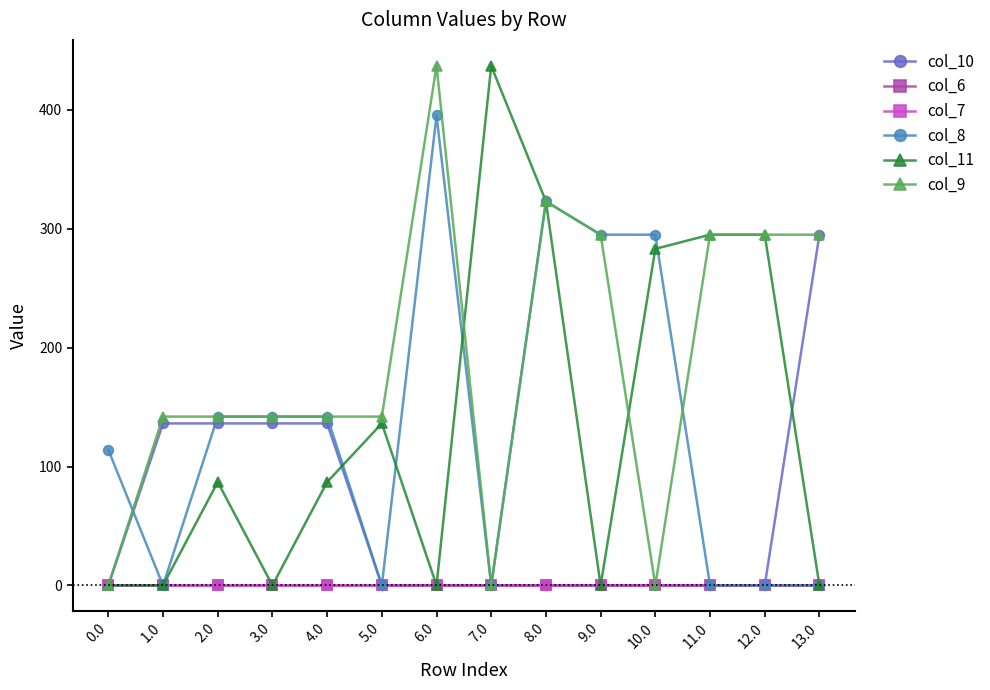

At which category does col_8 reach its first local peak?

6.0